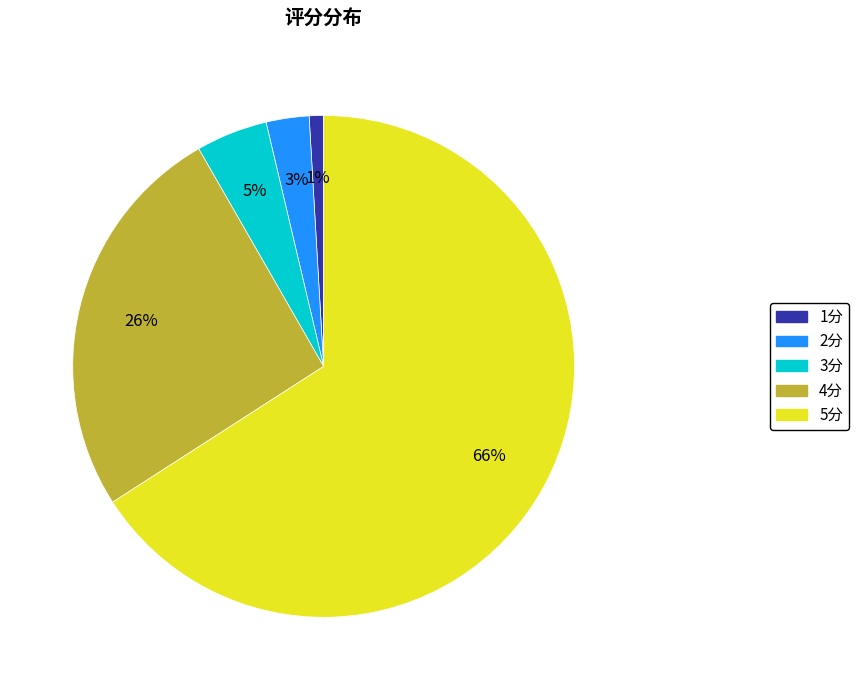

Does 5分 account for over 50% of the chart?

Yes